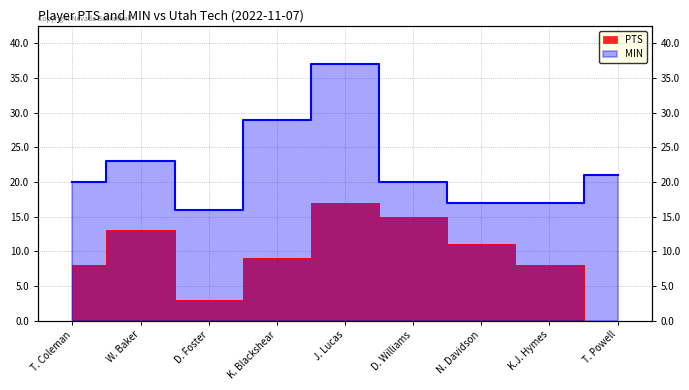

What value does the PTS series have at T. Coleman, to the nearest 10?

10